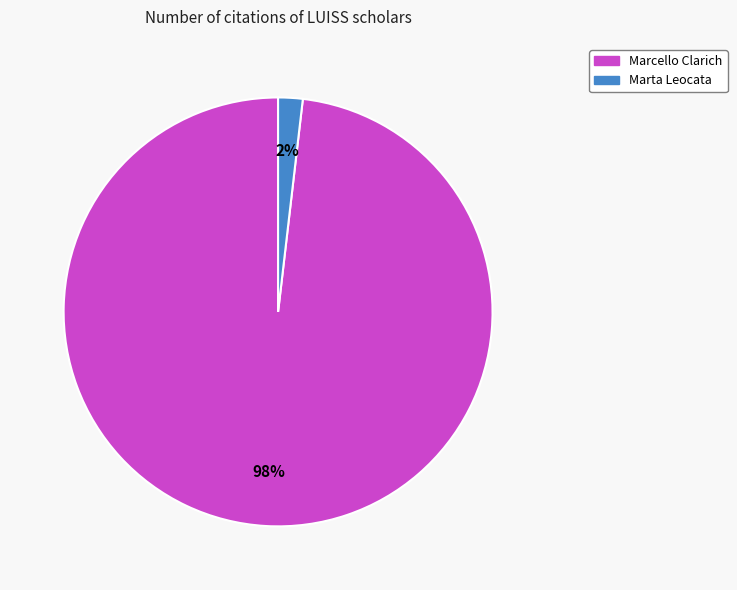

The Marcello Clarich slice represents 98% of the pie. True or false?

True